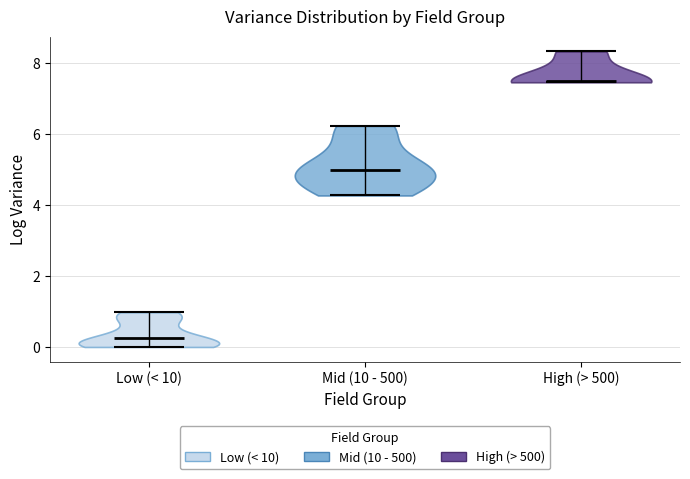

What is the highest point the violin for Low (< 10) reaches on the y-axis? The values are not printed on the chart, so give them approximately, as read against the axis.

1.0